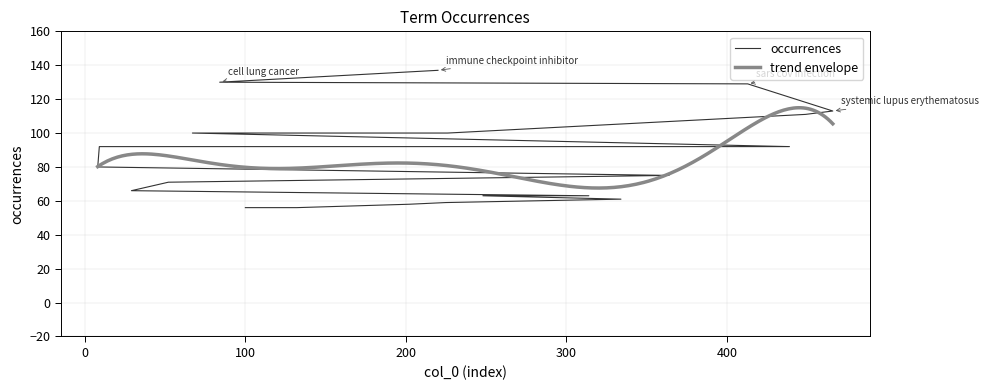

Reading left to right, extract all data points from this chart.

137	130	129	113	111	100	100	92	92	80	75	71	66	63	63	61	59	58	56	56